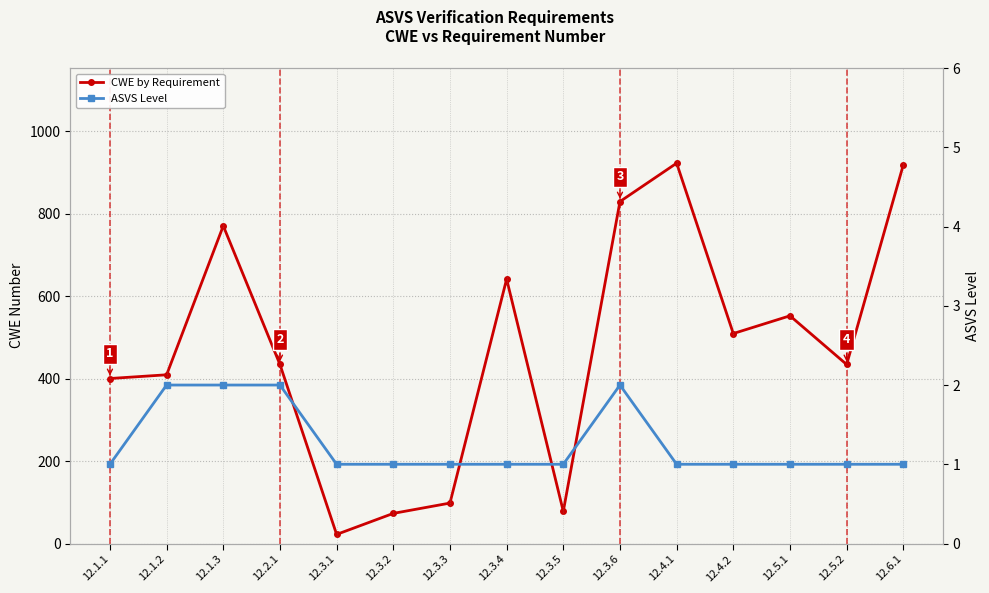

What is the difference between the second highest and second lowest values in the ASVS Level series?

1